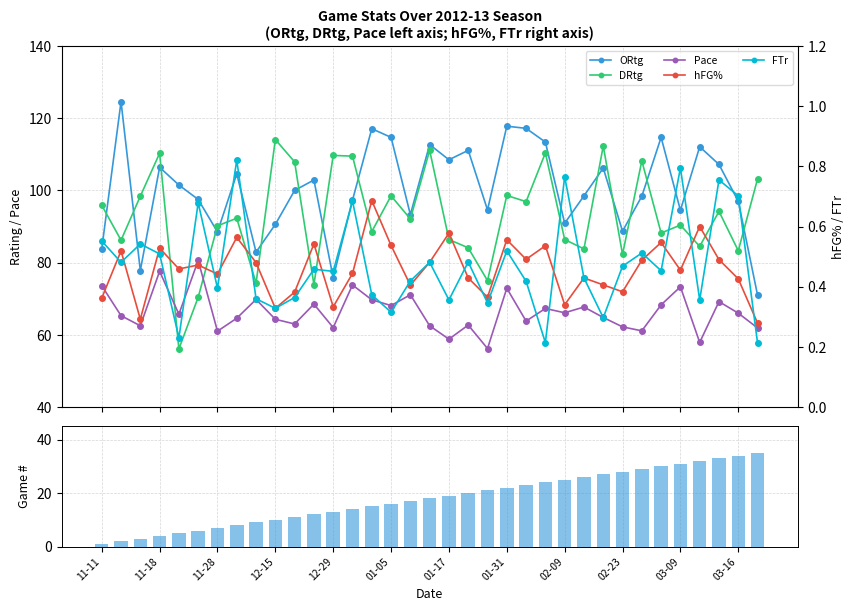

What is the average value of the hFG% series?

0.5